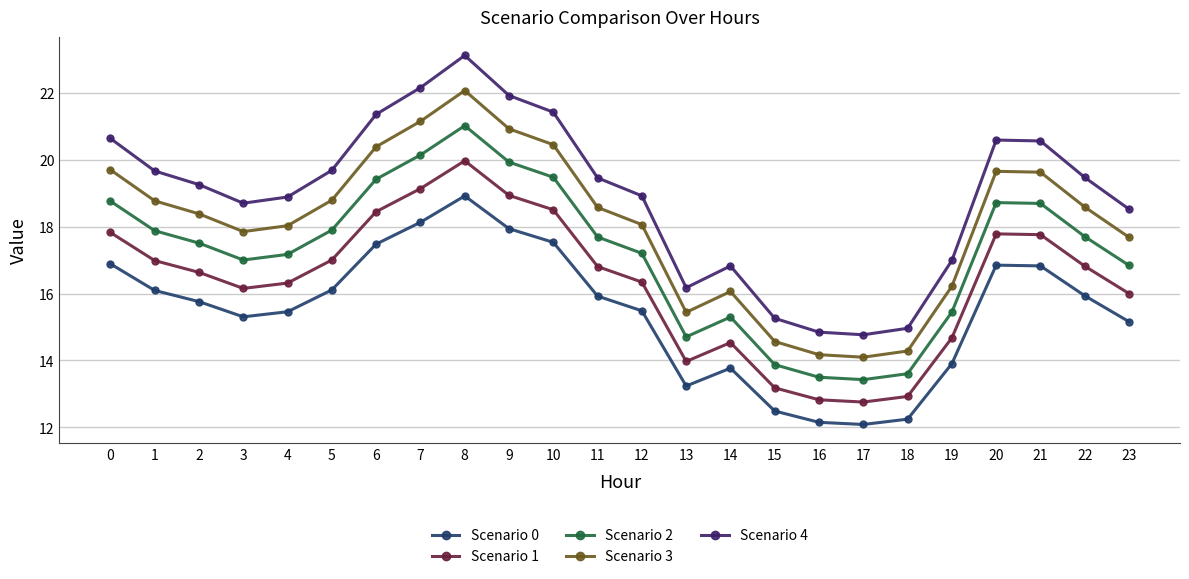

What is the difference between the Scenario 2 values at 11 and 15?

3.8